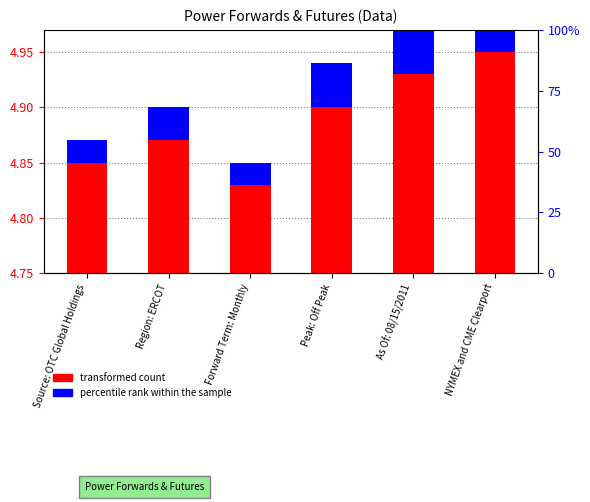

Where is transformed count nearest to the value 0?

Forward Term: Monthly